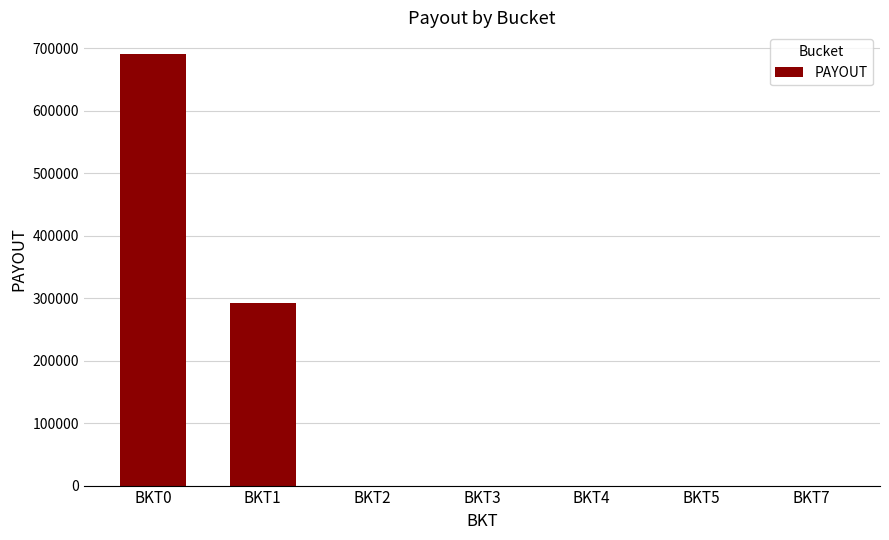

True or false: the data shows 1116349.7 at BKT0.

False